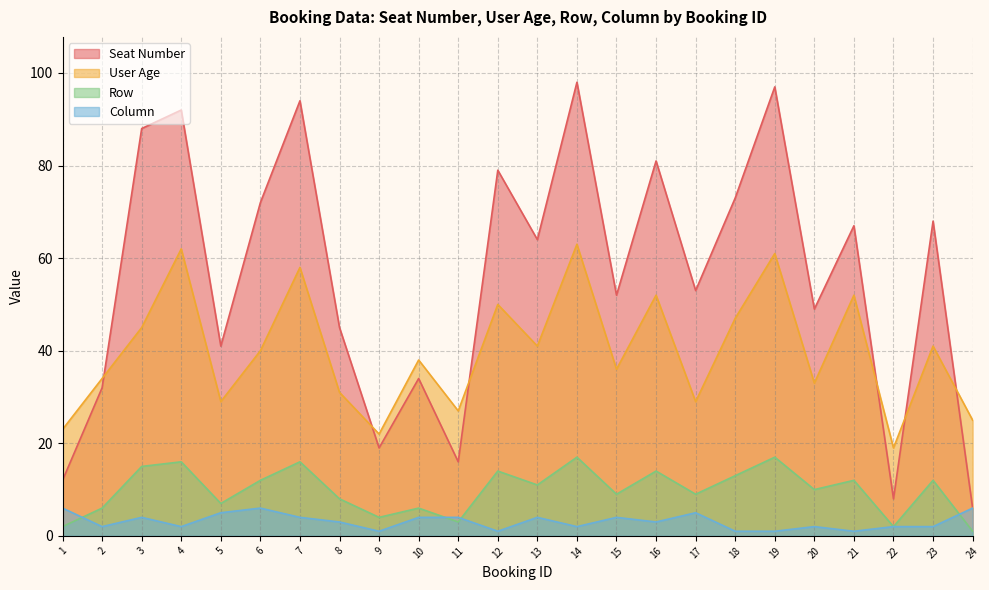

The value of Column at 19 is 0. True or false?

False